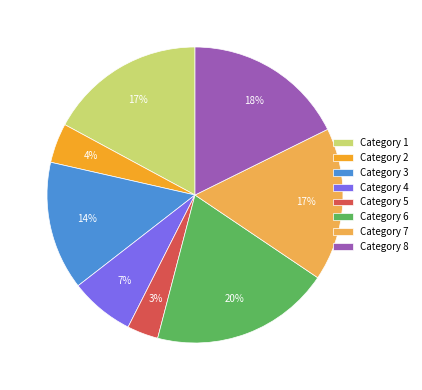

True or false: Category 7 accounts for 11% of the total.

False